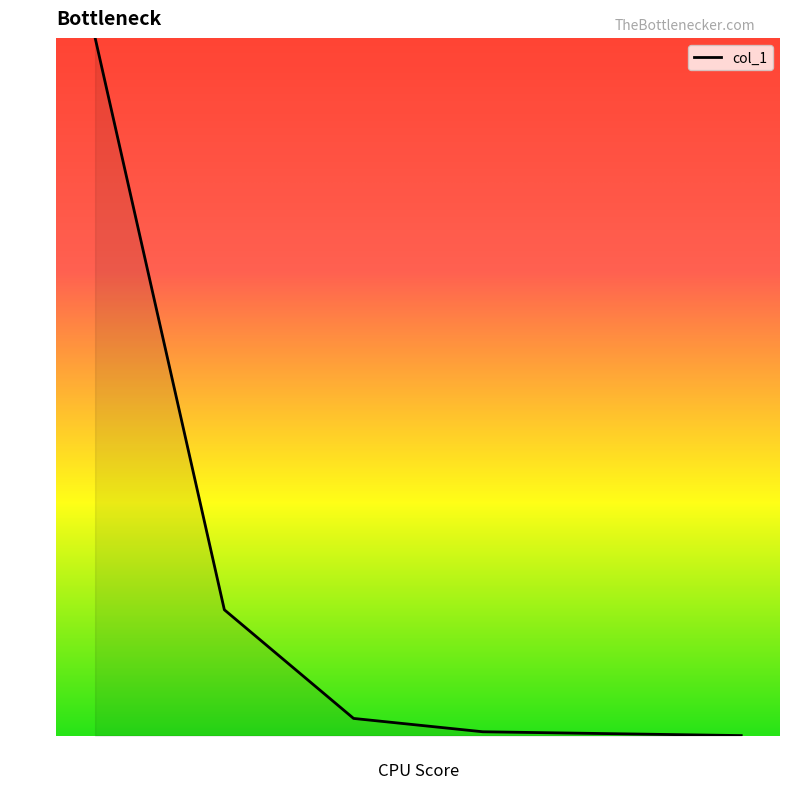

How many lines are shown in the chart?

1